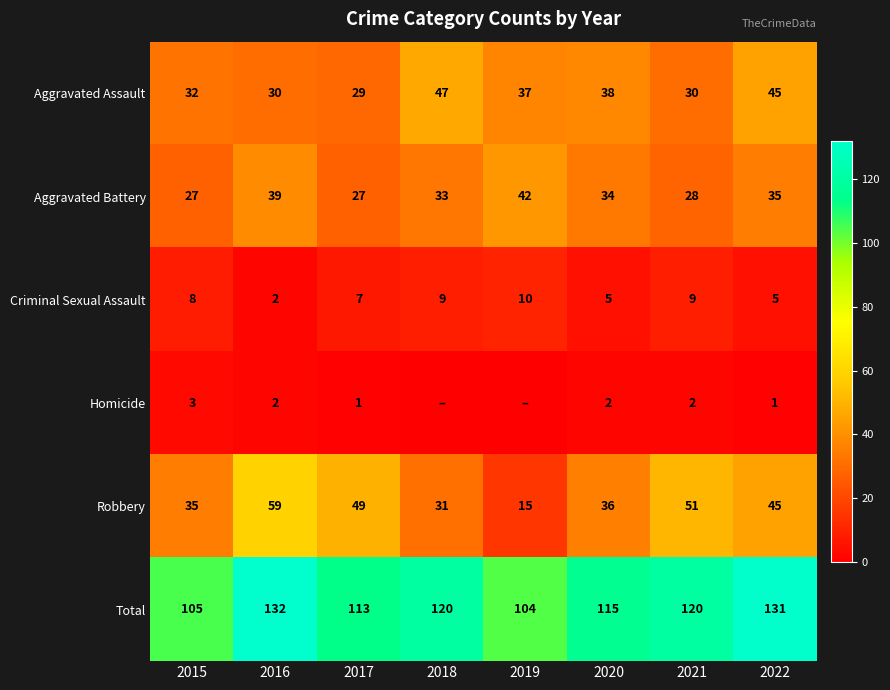

What is the approximate value of Total at 2021?

120